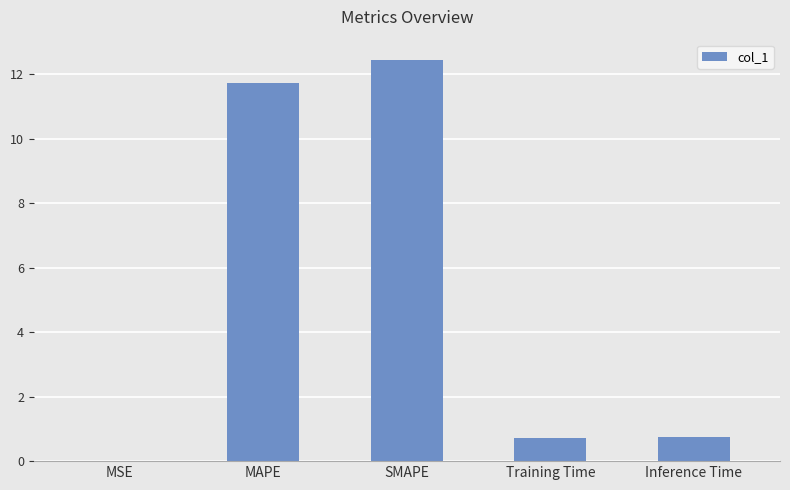

True or false: the data shows 0.7 at Training Time.

True